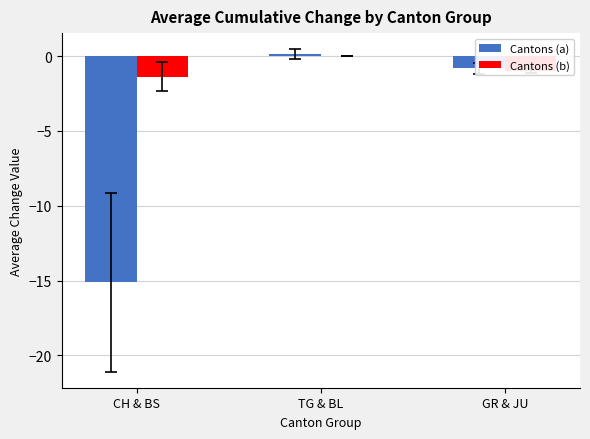

How many groups of bars are there?

3